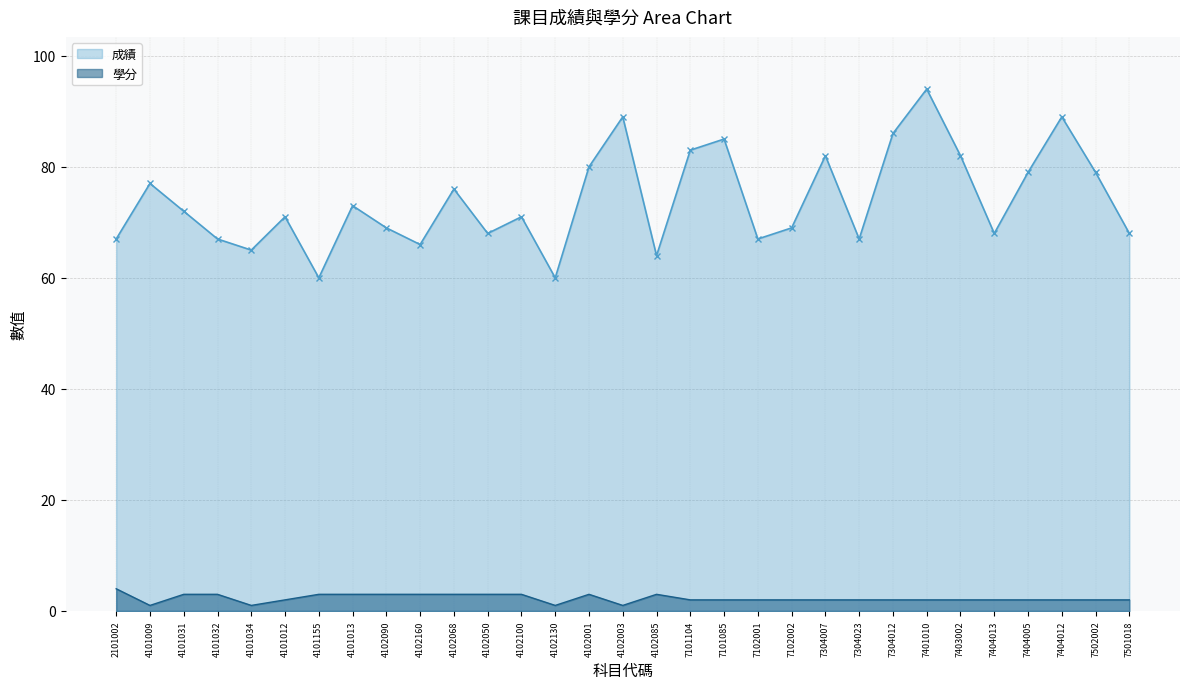

What is the difference between the 成績 values at 4102003 and 4102100?

18